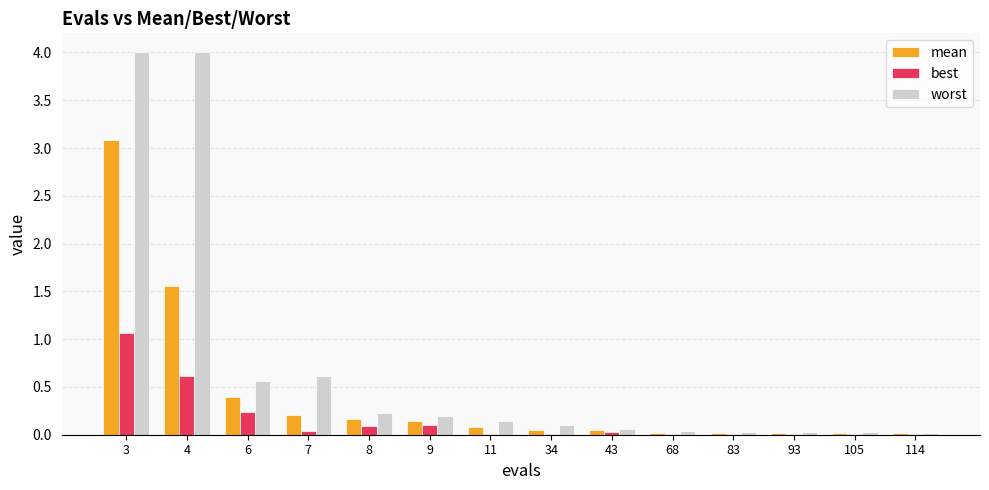

Which series changed the most between 3 and 43?

worst